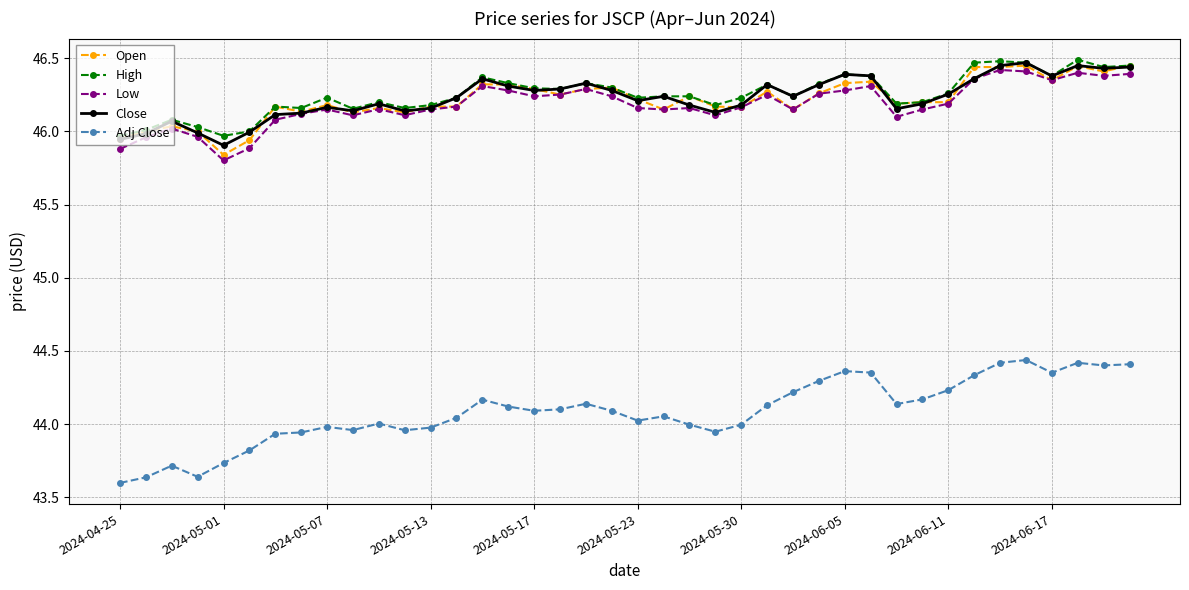

True or false: High and Adj Close cross at least once.

False